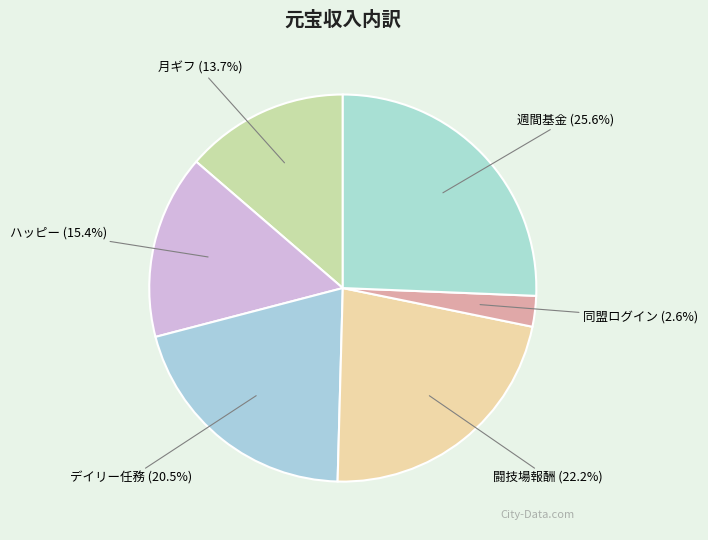

To the nearest percent, what is the difference between the largest and smallest slice percentages?

23%